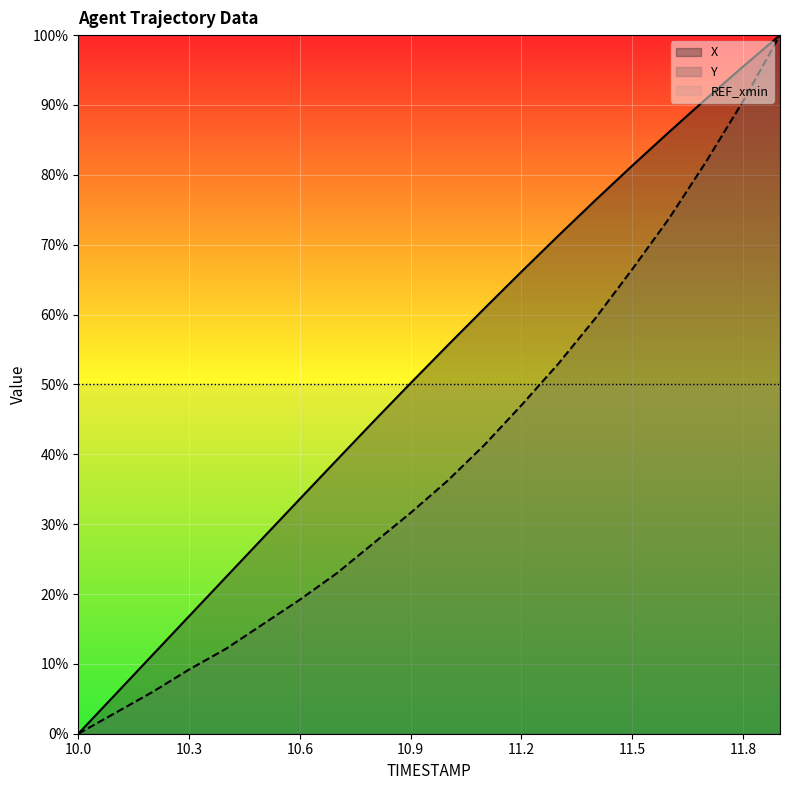

Does the chart display data point markers on the line(s)?

No